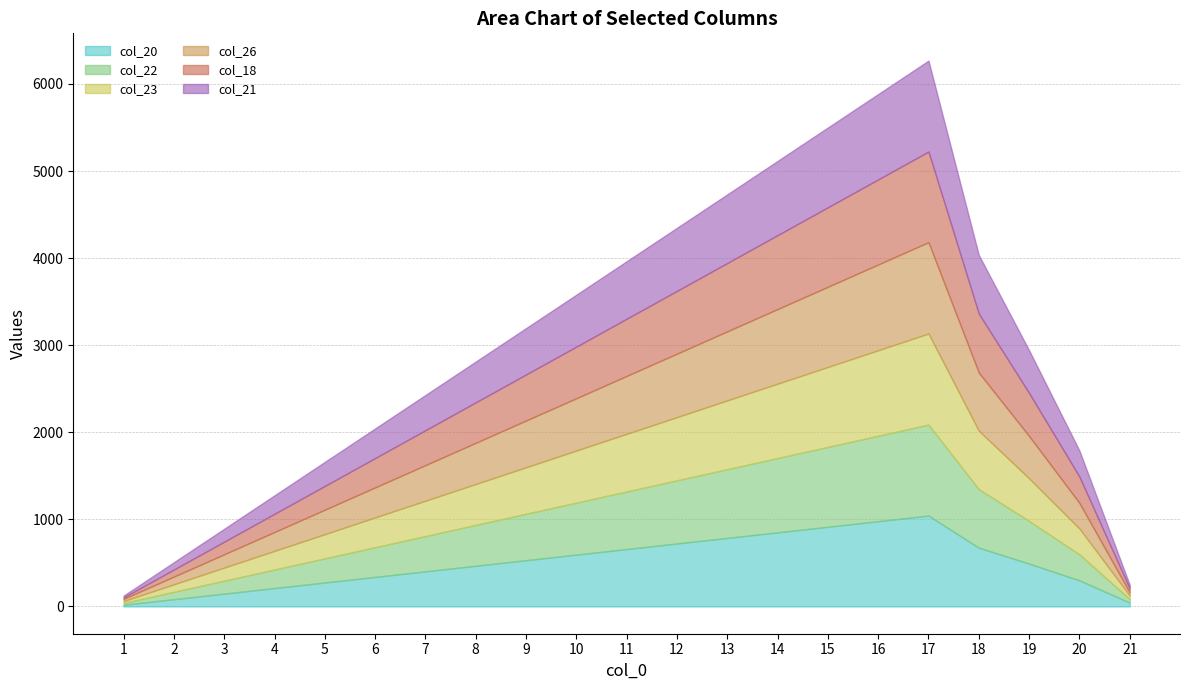

Reading right to left, list all the values displayed in this chart.

col_20: 21=44	20=300	19=492	18=675	17=1043	16=979	15=915	14=851	13=787	12=723	11=659	10=595	9=531	8=467	7=403	6=339	5=275	4=211	3=147	2=83	1=19
col_22: 21=41	20=298	19=490	18=672	17=1045	16=981	15=917	14=853	13=789	12=725	11=661	10=597	9=533	8=469	7=405	6=341	5=277	4=213	3=149	2=85	1=21
col_23: 21=40	20=297	19=489	18=671	17=1046	16=982	15=918	14=854	13=790	12=726	11=662	10=598	9=534	8=470	7=406	6=342	5=278	4=214	3=150	2=86	1=22
col_26: 21=37	20=294	19=486	18=668	17=1049	16=985	15=921	14=857	13=793	12=729	11=665	10=601	9=537	8=473	7=409	6=345	5=281	4=217	3=153	2=89	1=25
col_18: 21=45	20=302	19=494	18=677	17=1041	16=977	15=913	14=849	13=785	12=721	11=657	10=593	9=529	8=465	7=401	6=337	5=273	4=209	3=145	2=81	1=17
col_21: 21=42	20=299	19=491	18=673	17=1044	16=980	15=916	14=852	13=788	12=724	11=660	10=596	9=532	8=468	7=404	6=340	5=276	4=212	3=148	2=84	1=20